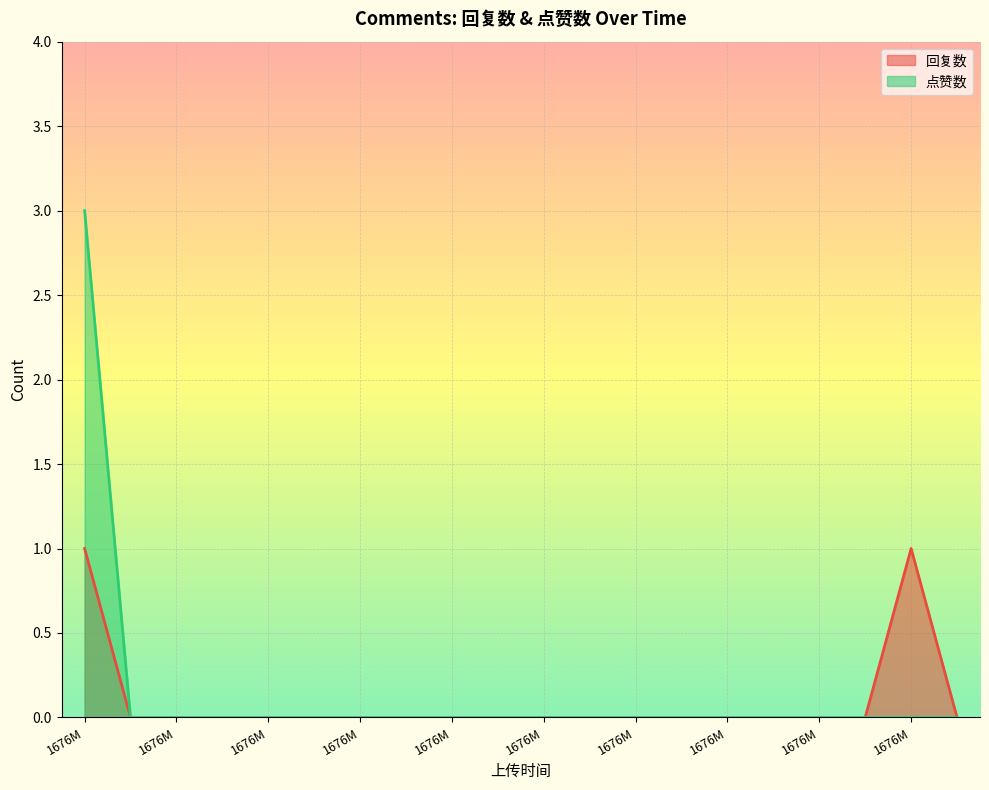

How many interior local peaks does the 回复数 series have?

1